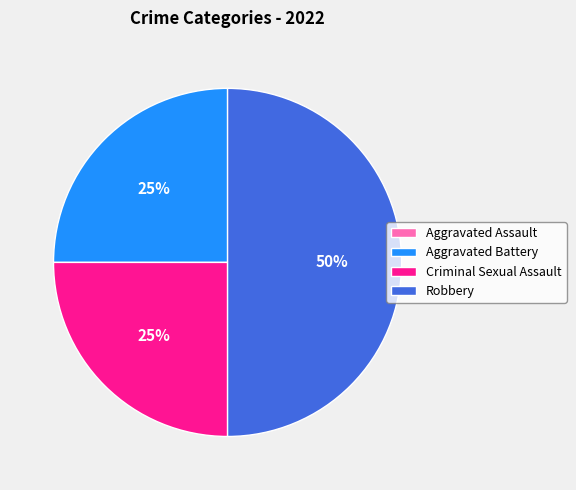

What is the largest slice in the pie chart?

Robbery